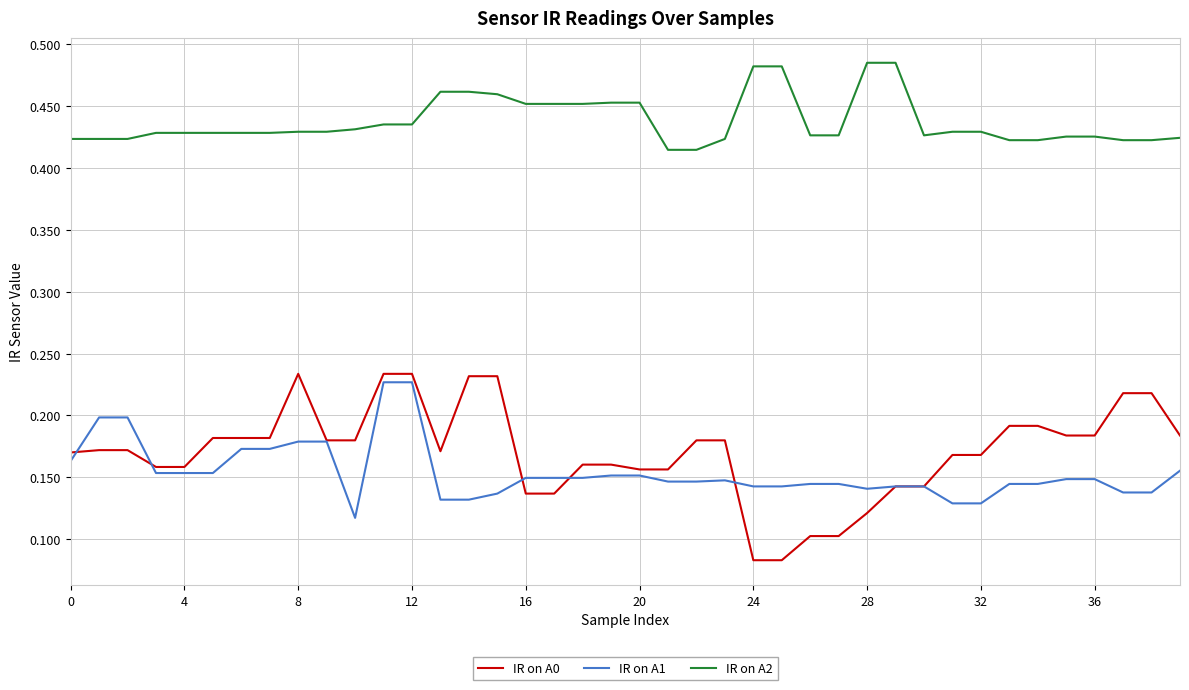

Which series has the widest spread of values?

IR on A0